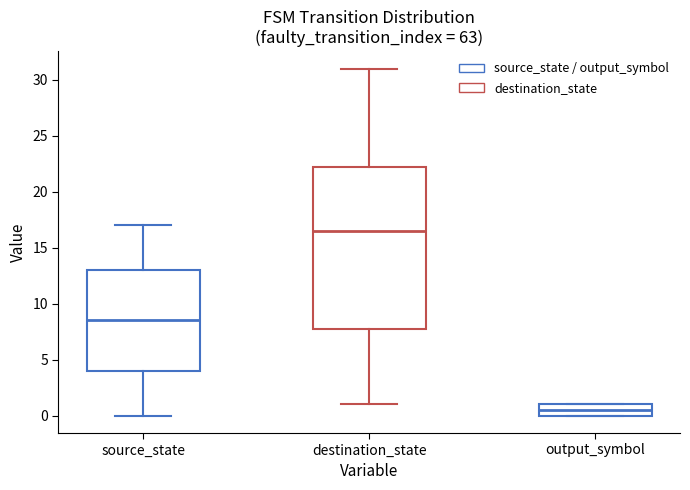

Where does the median line of the box for output_symbol sit on the y-axis? The values are not printed on the chart, so give them approximately, as read against the axis.

0.5